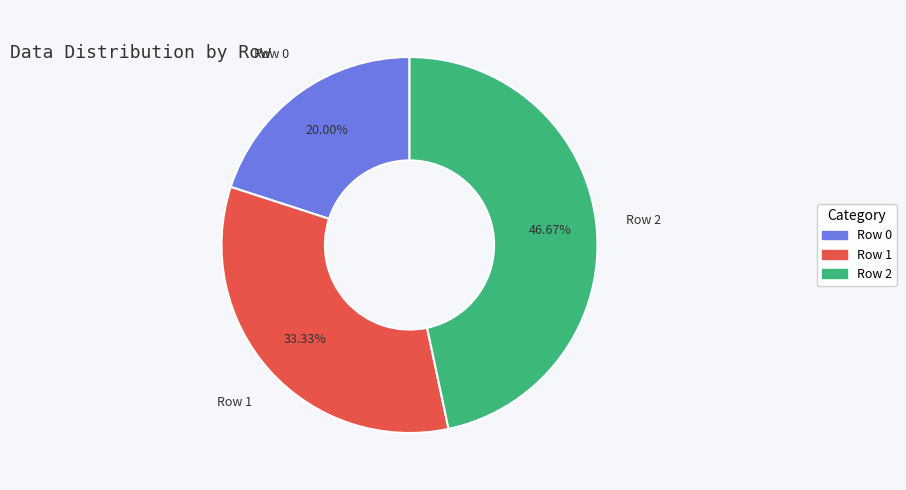

Does any single category account for the majority?

No